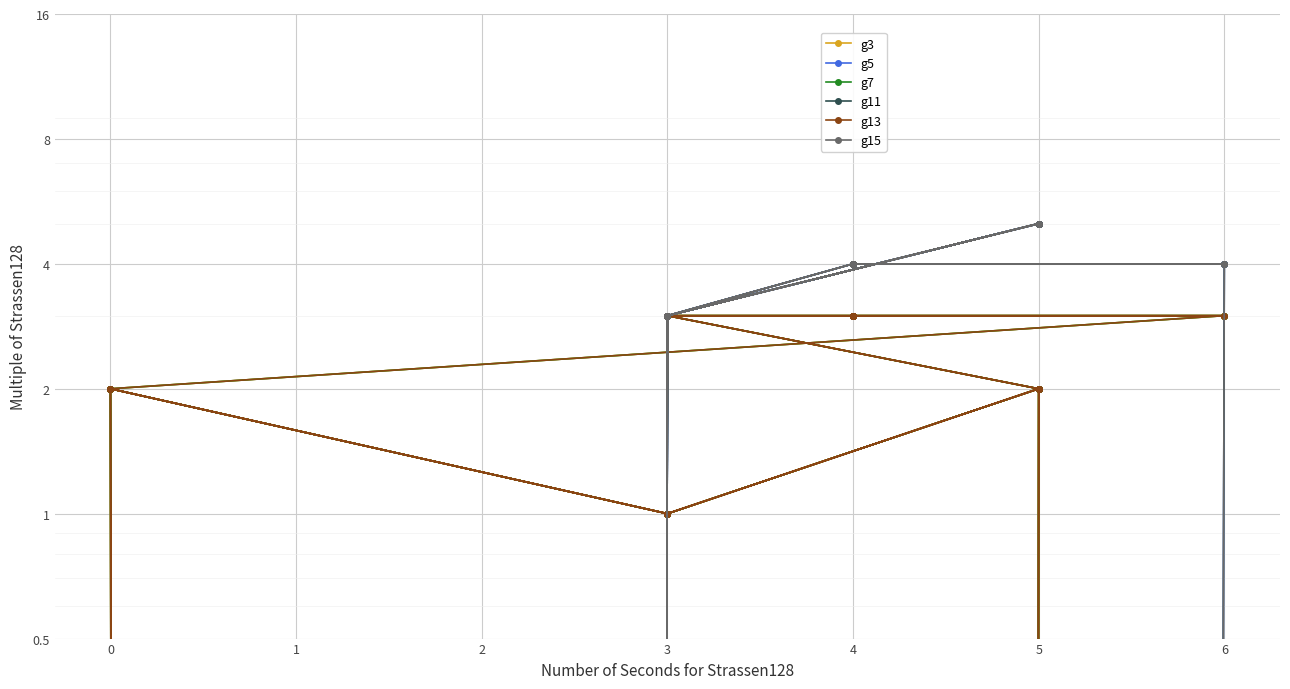

How many interior local valleys does the g7 series have?

6